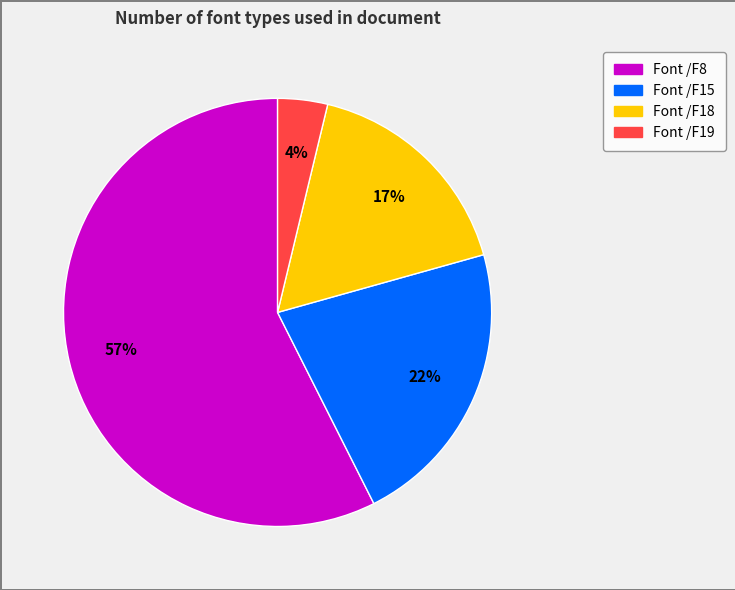

Does any single category account for the majority?

Yes